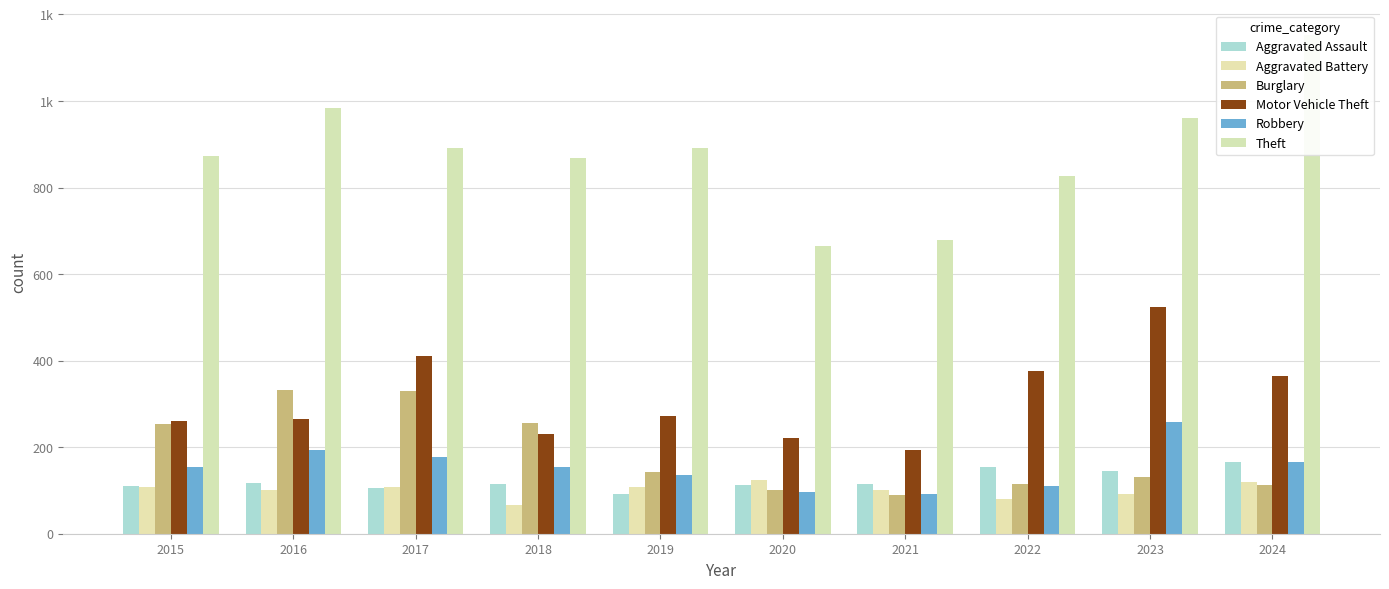

How many bars are there in total?

60